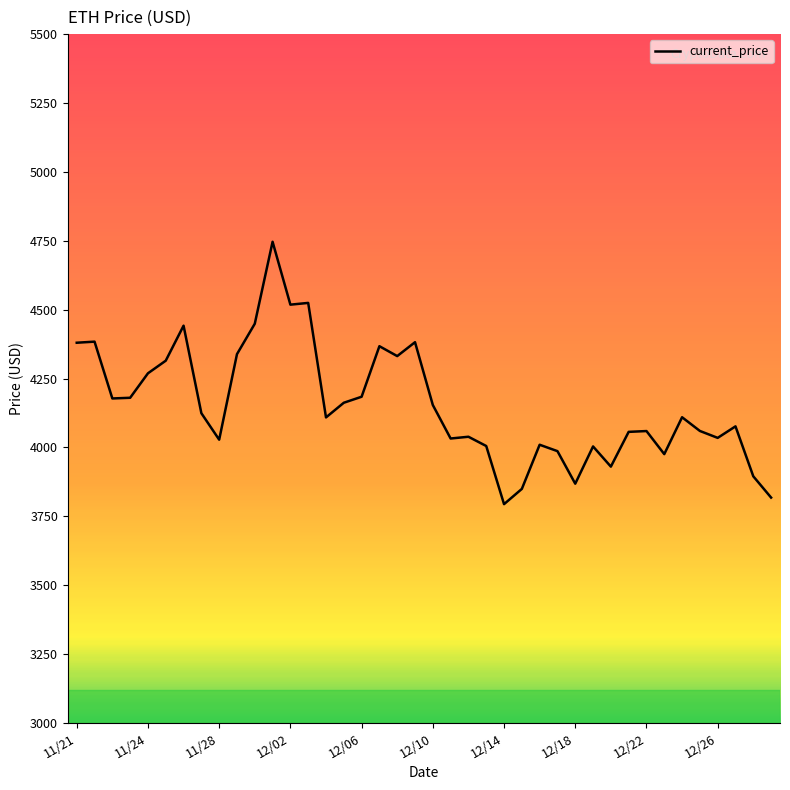

What is the difference between the maximum and minimum values?

952.1